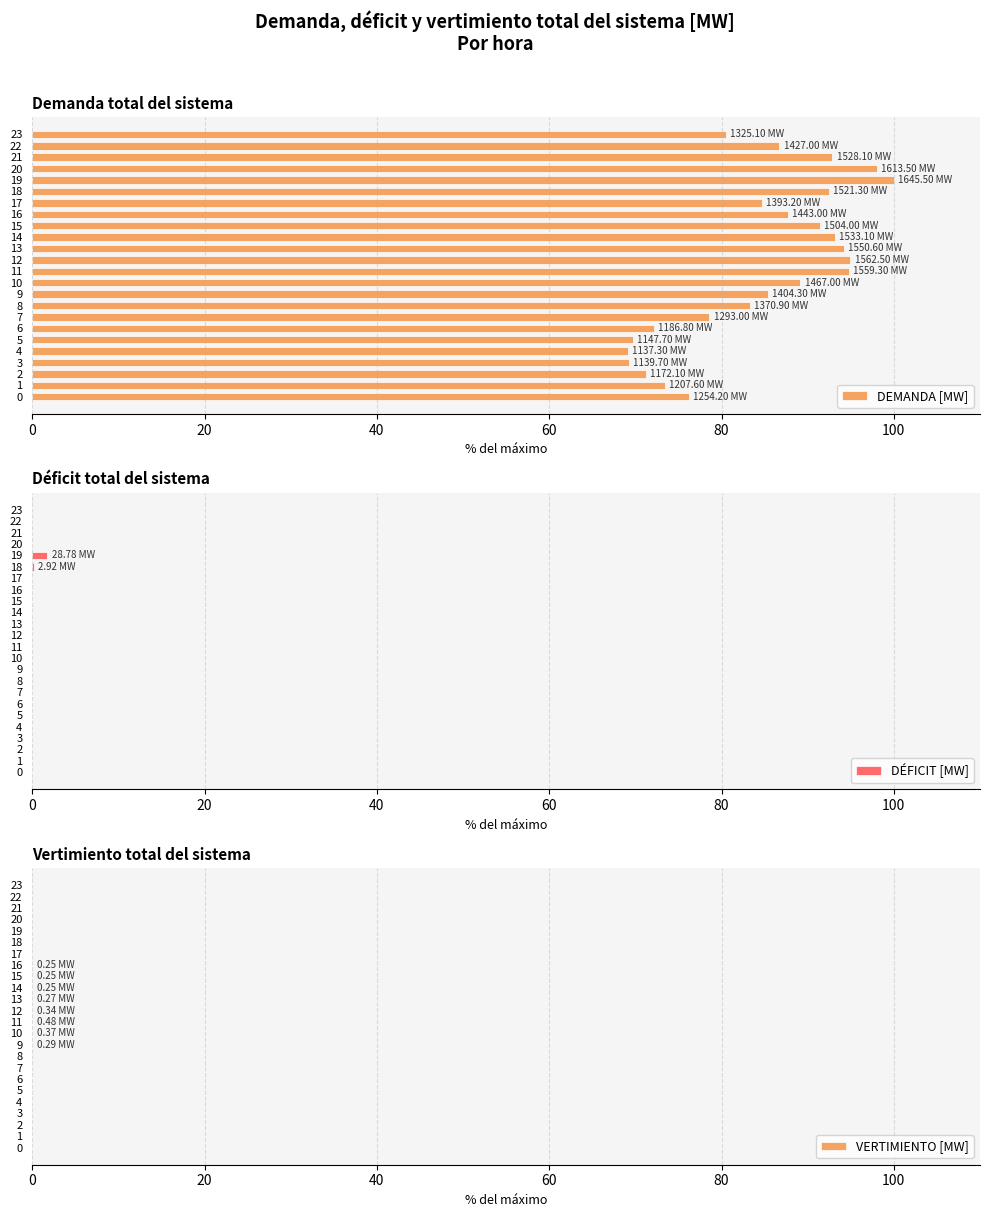

Which series has the widest spread of values?

DEMANDA [MW]